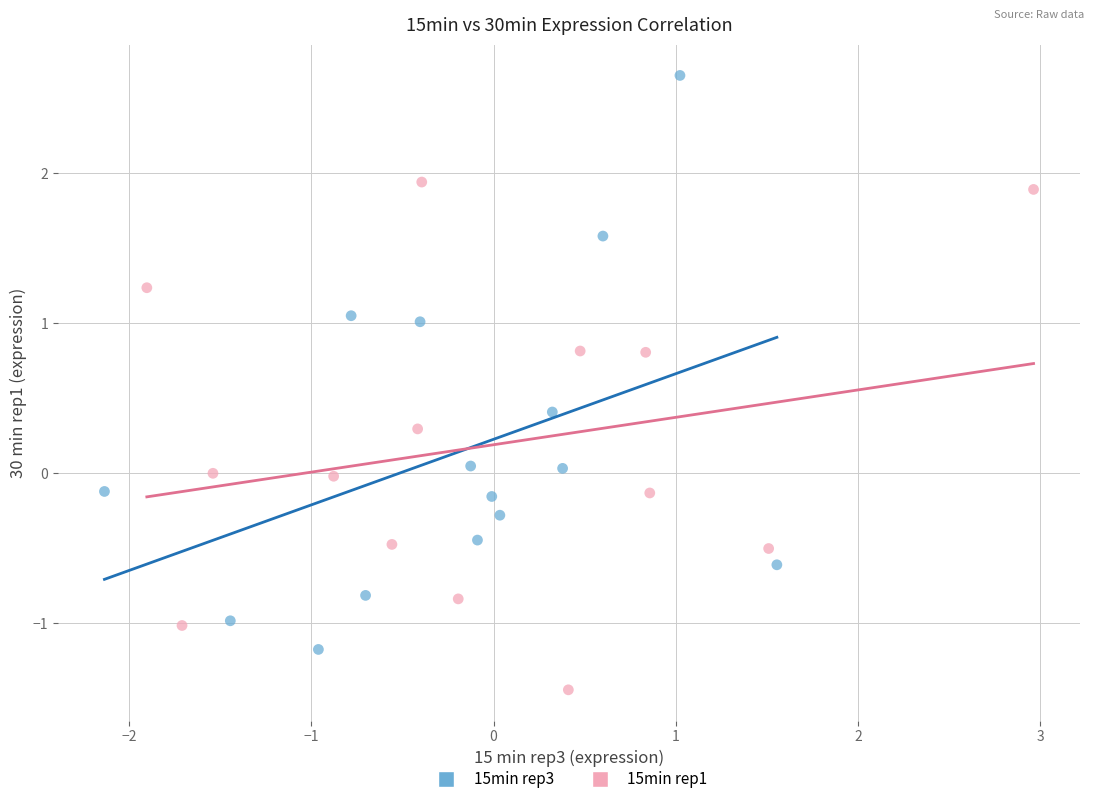

Which series reaches the maximum Y coordinate?

15min rep3